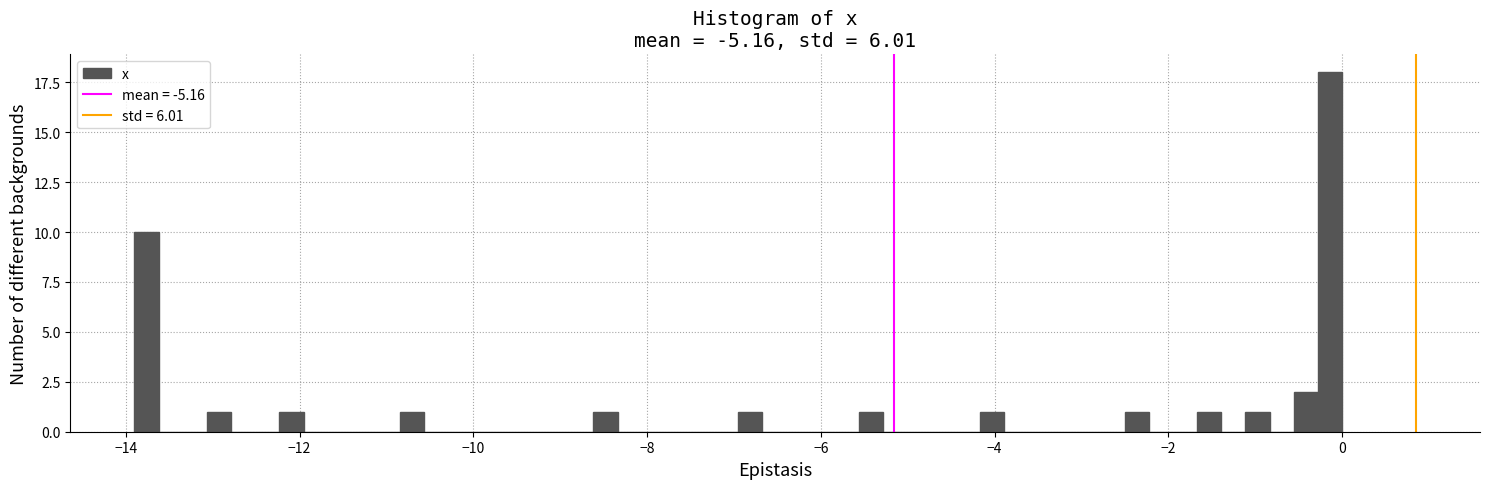

Read against the x-axis, roughly where is the centre of the tallest bar?

-0.2